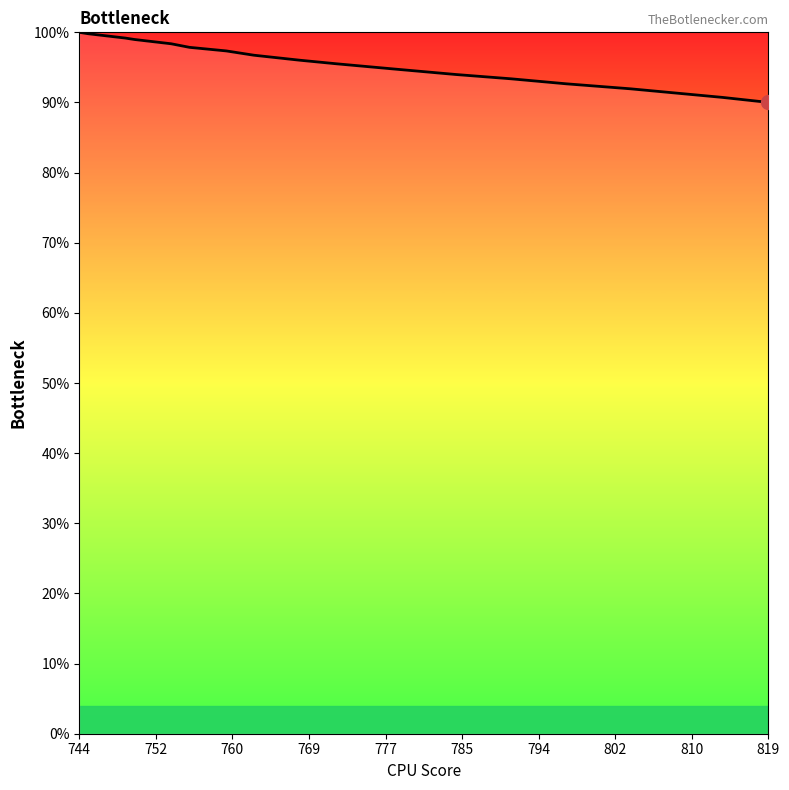

What is the difference between the maximum and minimum values?

10.0